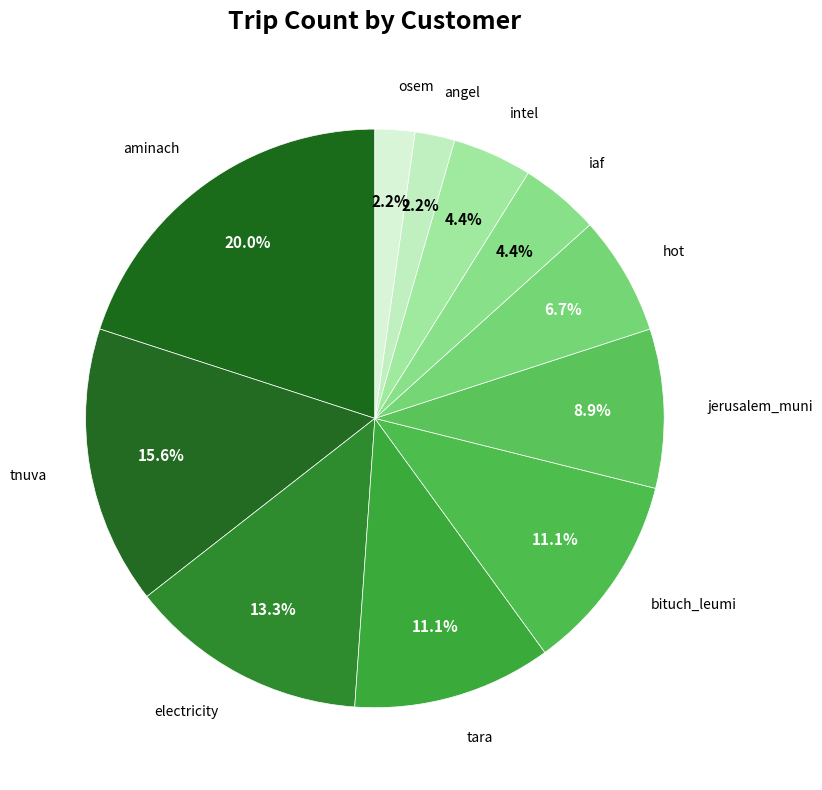

How many segments does this pie chart have?

11